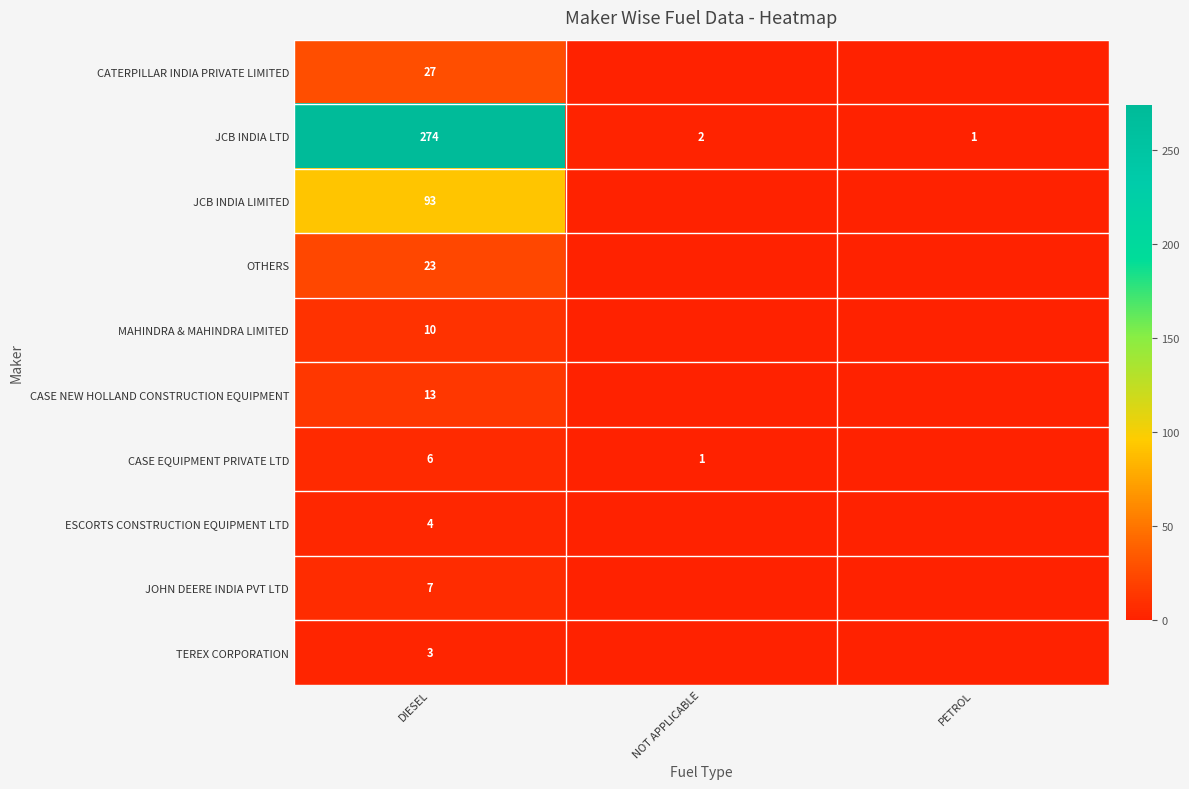

What is the maximum value shown in the chart?

274